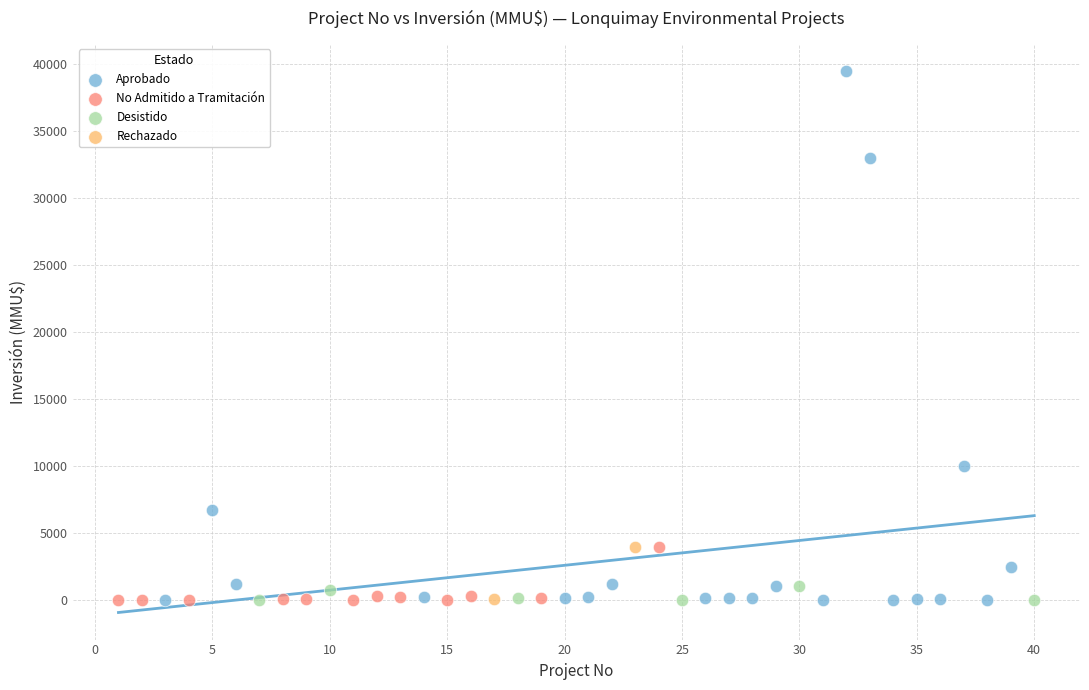

What are all the series names shown in the legend?

Aprobado, No Admitido a Tramitación, Desistido, Rechazado